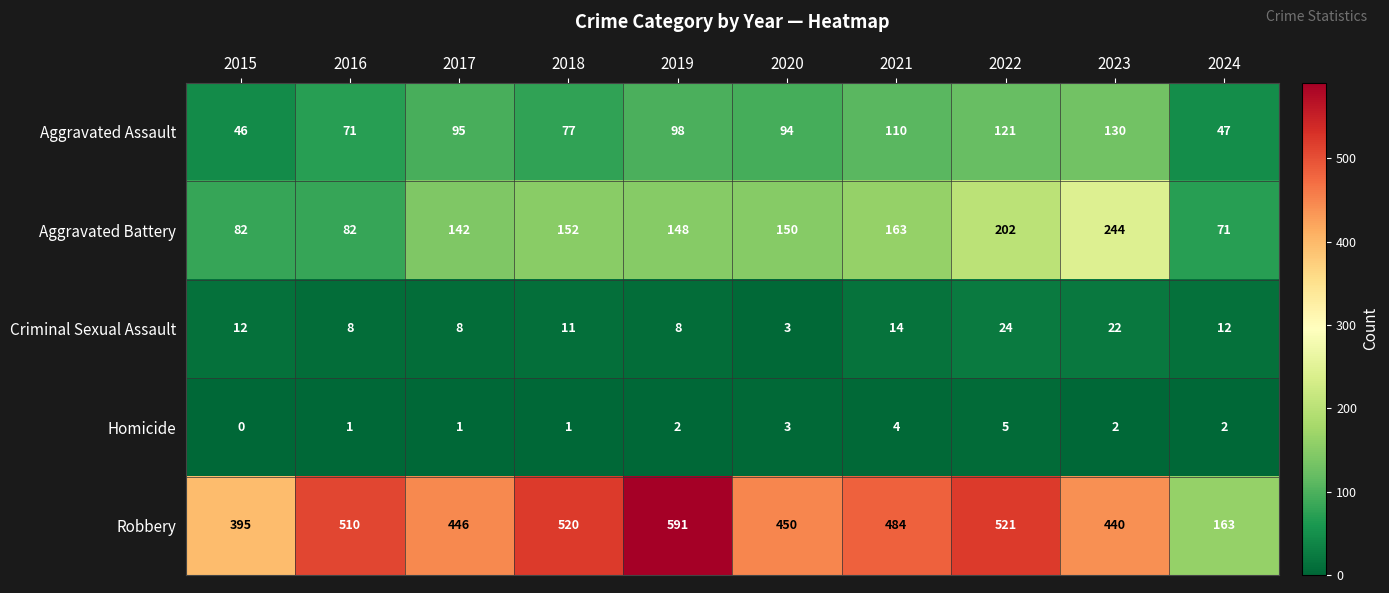

What is the difference between the maximum and minimum values in the Aggravated Battery series?

173